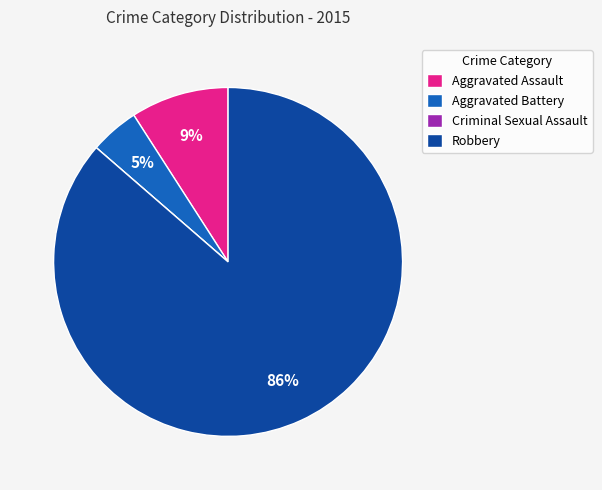

To the nearest percent, what portion does Aggravated Assault represent?

9%